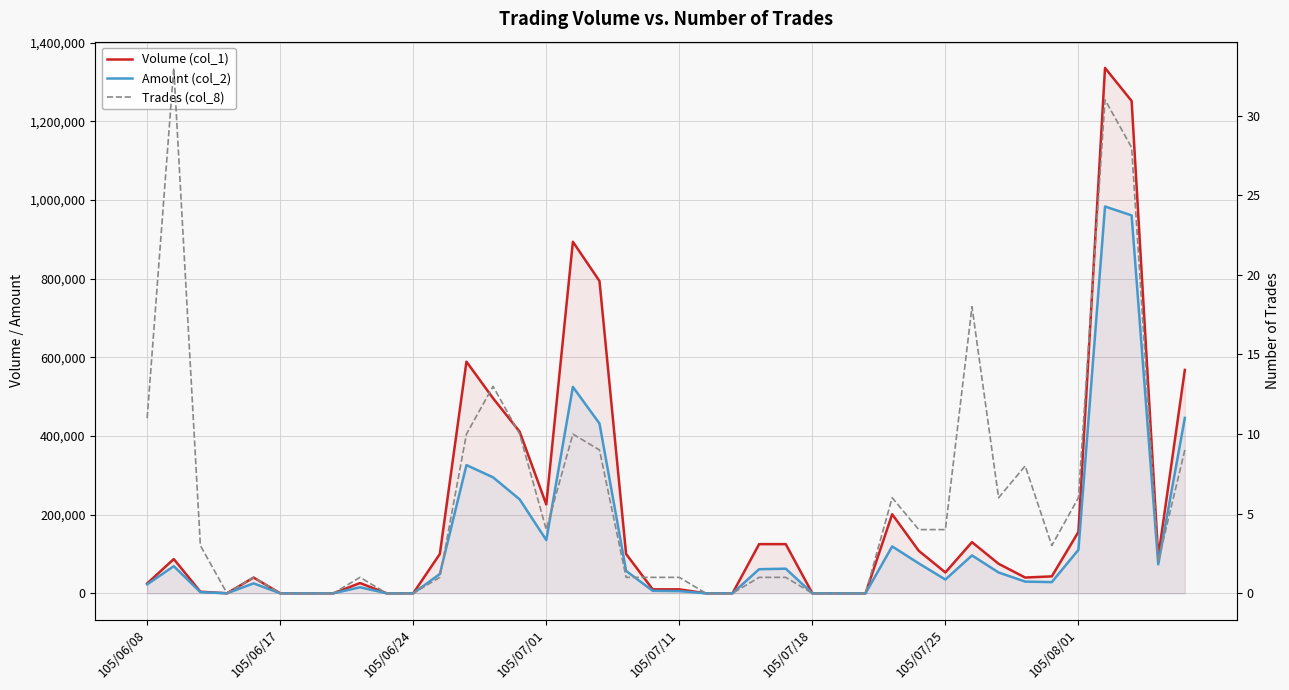

Reading left to right, list all the values displayed in this chart.

Volume (col_1): 25000	87000	4000	0	40000	0	0	0	26000	0	0	100000	589000	496000	411000	226000	894000	794000	100000	10000	10000	0	0	125000	125000	0	0	0	201000	108000	53000	130000	75000	40000	43000	156000	1336000	1252000	92000	568000
Amount (col_2): 22580	68950	2840	0	25200	0	0	0	15340	0	0	49000	325960	294860	238820	135340	524880	431760	57000	6200	5400	0	0	61250	62500	0	0	0	119240	75980	34930	96290	52900	29680	28380	110440	983590	961000	73600	445940
Trades (col_8): 11	33	3	0	1	0	0	0	1	0	0	1	10	13	10	4	10	9	1	1	1	0	0	1	1	0	0	0	6	4	4	18	6	8	3	6	31	28	2	9